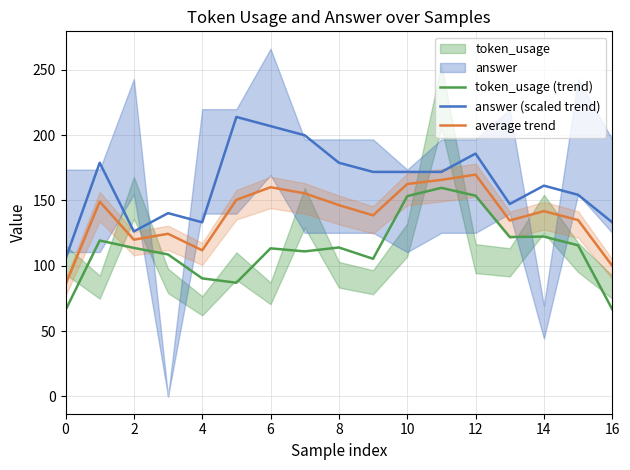

The average trend series shows 162.6 at 10. True or false?

True